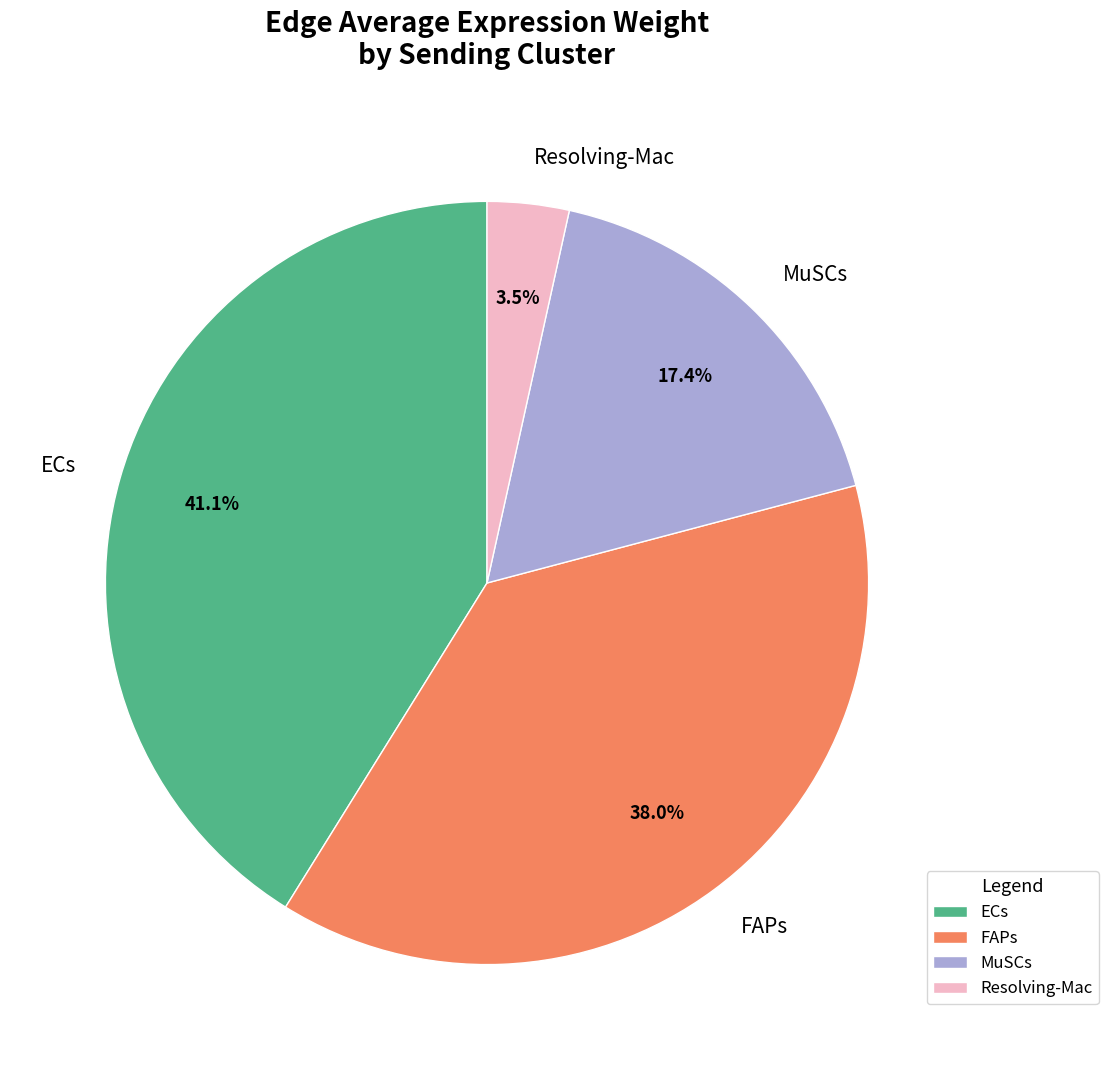

How many slices are in this pie chart?

4